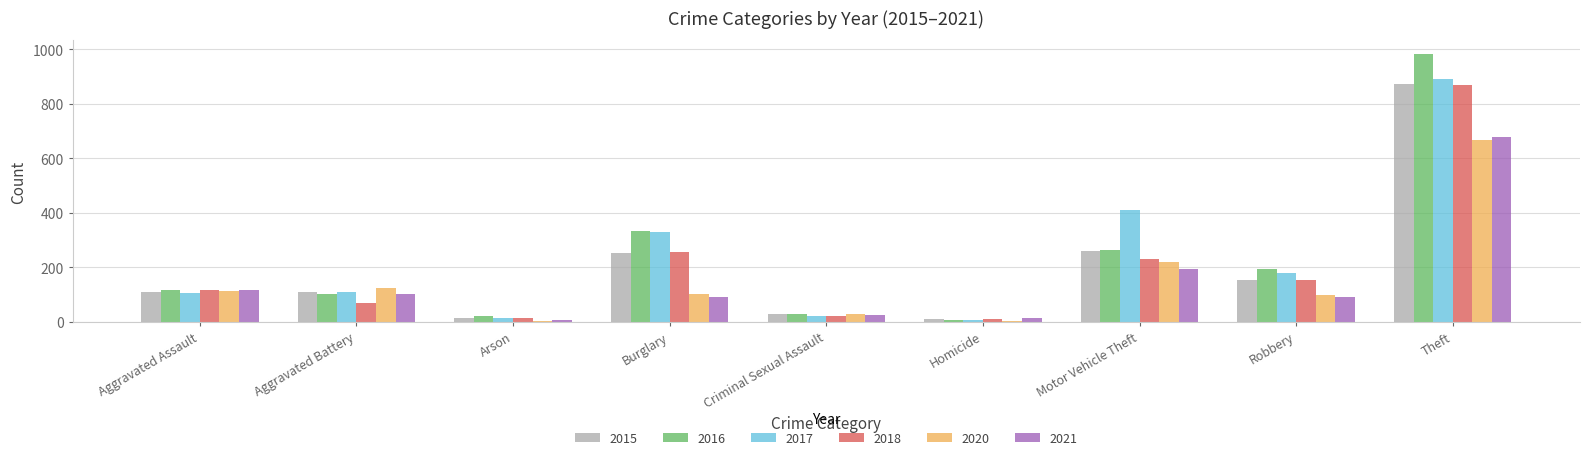

Read the 2015 value at Criminal Sexual Assault, to the nearest 10.

30